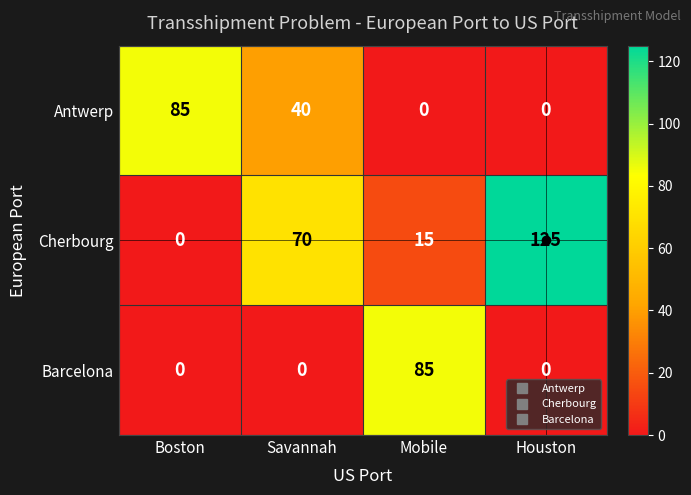

The Antwerp series shows 0 at Mobile. True or false?

True